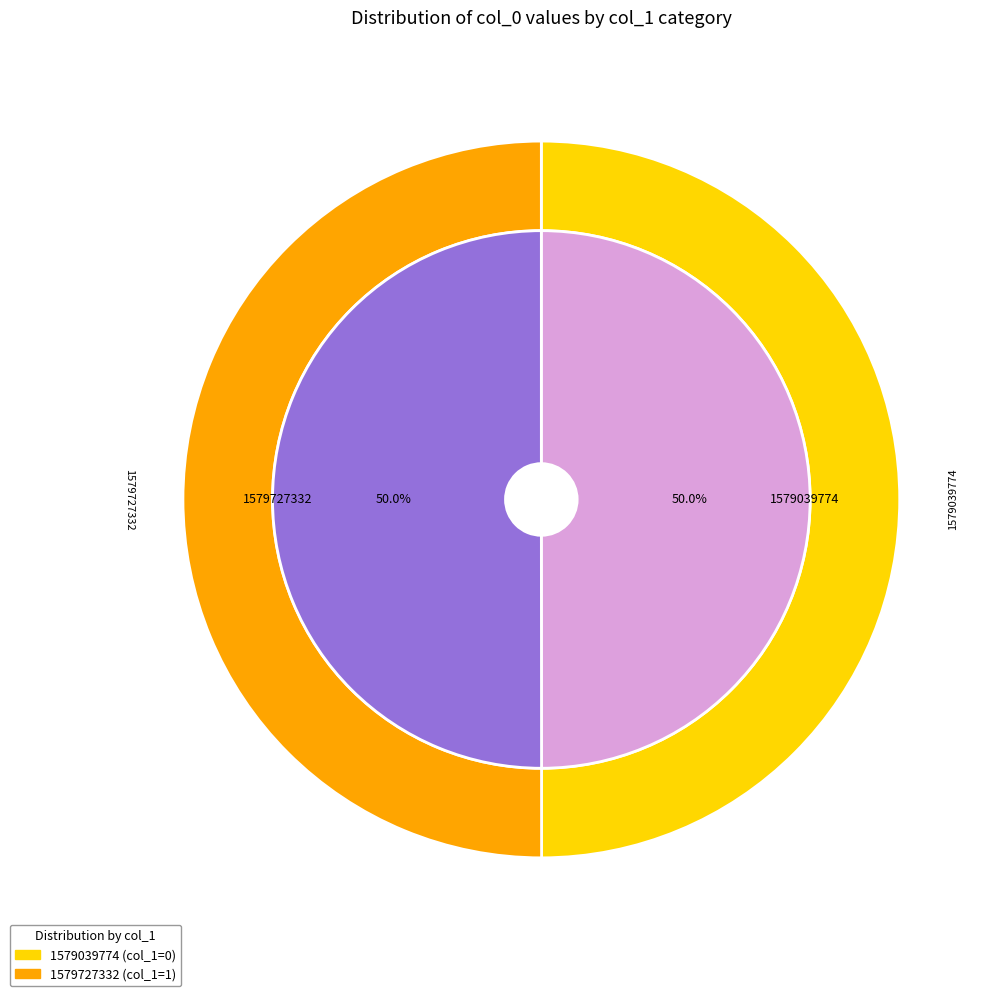

To the nearest percent, what is the average slice percentage?

50%